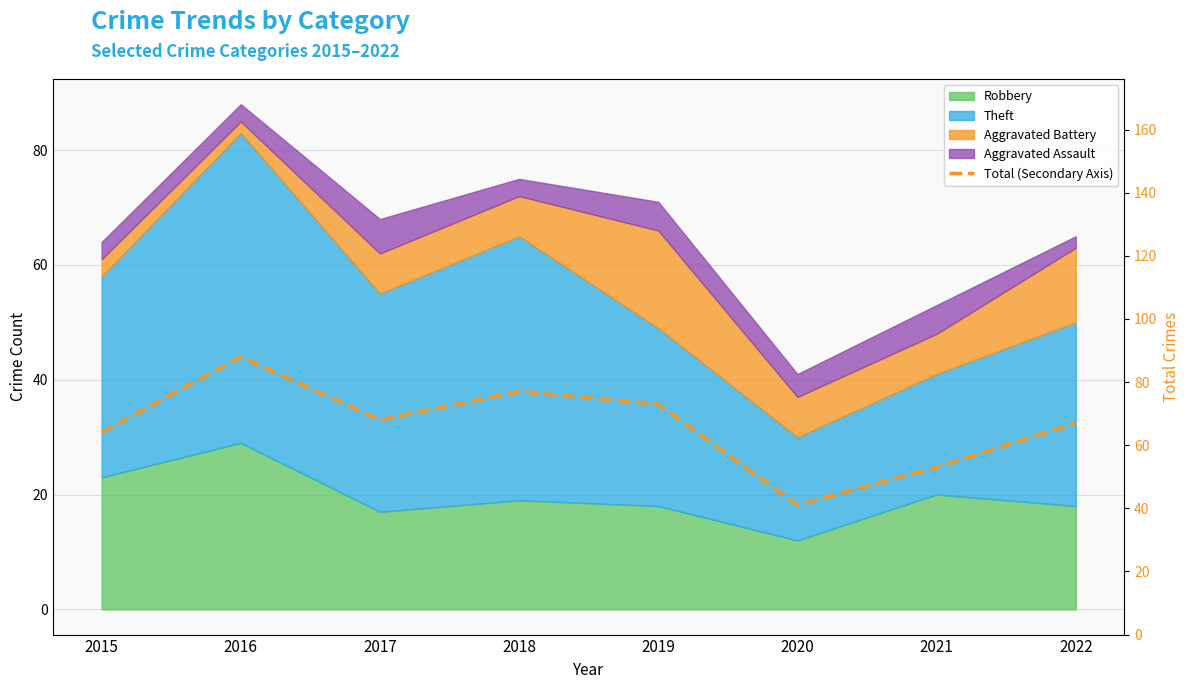

Approximately how many times larger is the value at 2022 compared to 2019?

0.9